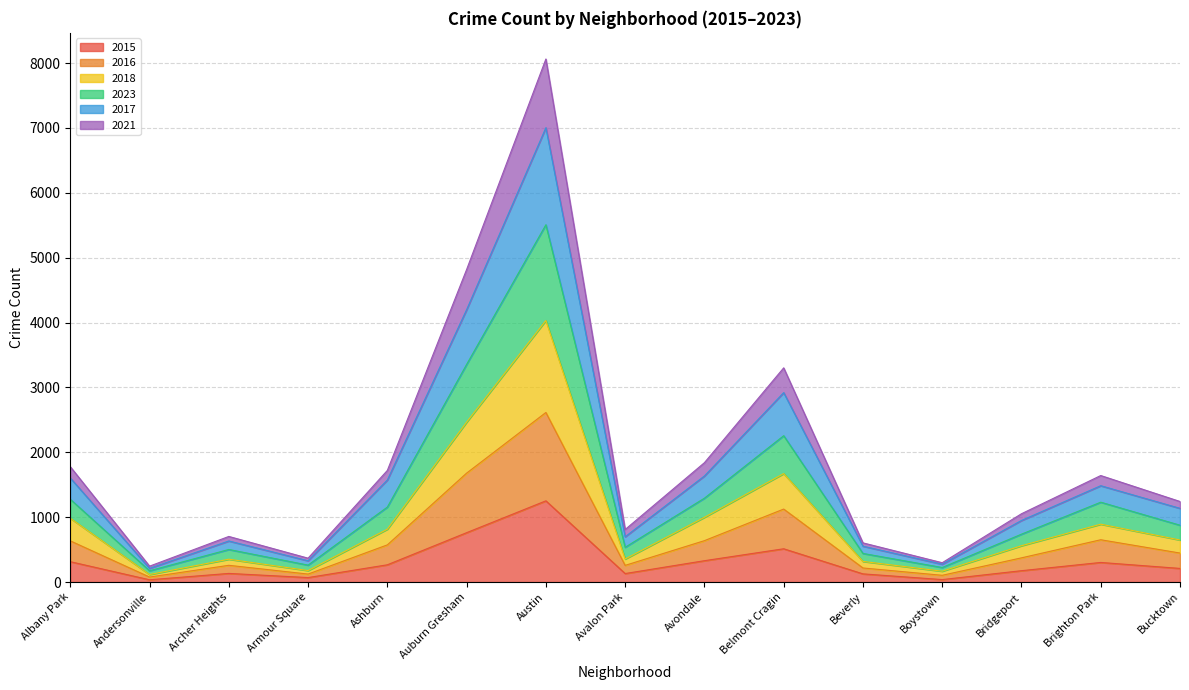

Which category has the highest value in the 2015 series?

Austin